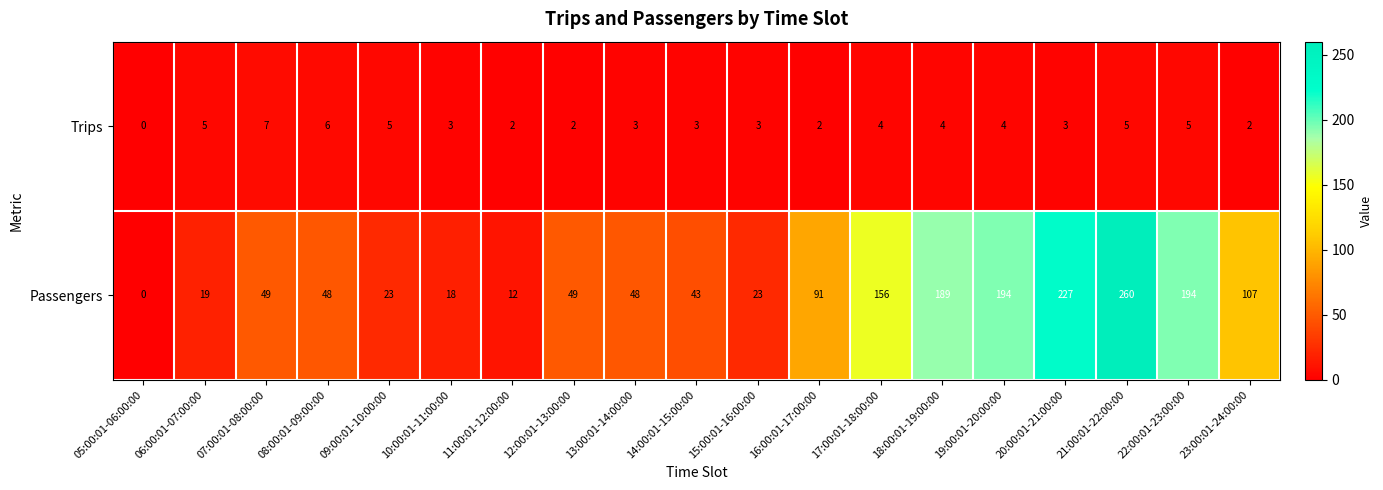

What is the maximum value shown in the chart?

260